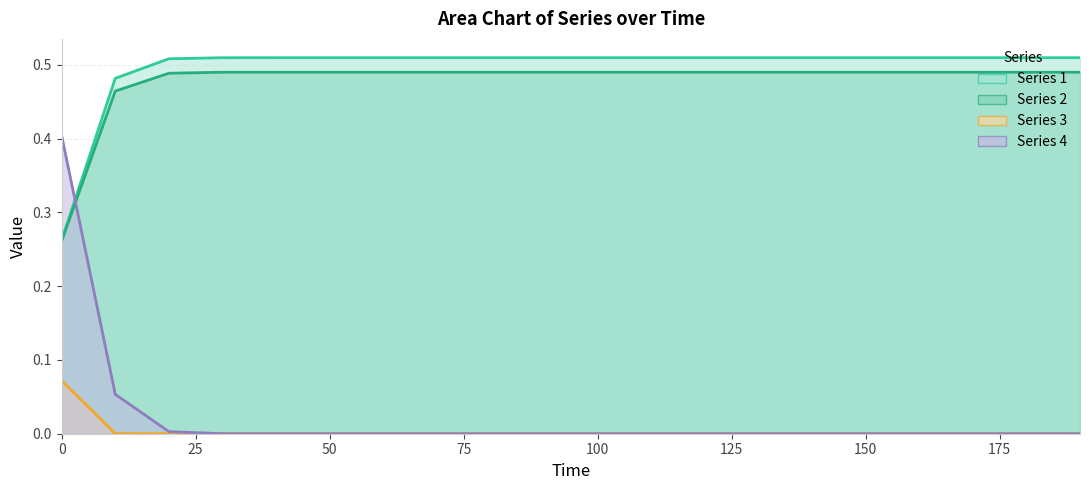

Reading left to right, what are all the values shown in this chart?

Series 1: 0.3	0.5	0.5	0.5	0.5	0.5	0.5	0.5	0.5	0.5	0.5	0.5	0.5	0.5	0.5	0.5	0.5	0.5	0.5	0.5
Series 2: 0.3	0.5	0.5	0.5	0.5	0.5	0.5	0.5	0.5	0.5	0.5	0.5	0.5	0.5	0.5	0.5	0.5	0.5	0.5	0.5
Series 3: 0.1	0.0	0.0	0.0	0.0	0.0	0.0	0.0	0.0	0.0	0.0	0.0	0.0	0.0	0.0	0.0	0.0	0.0	0.0	0.0
Series 4: 0.4	0.1	0.0	0.0	0.0	0.0	0.0	0.0	0.0	0.0	0.0	0.0	0.0	0.0	0.0	0.0	0.0	0.0	0.0	0.0